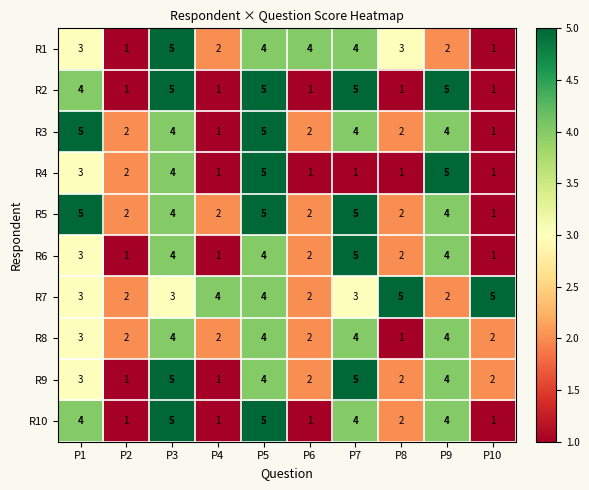

What is the average value of the R10 series?

3